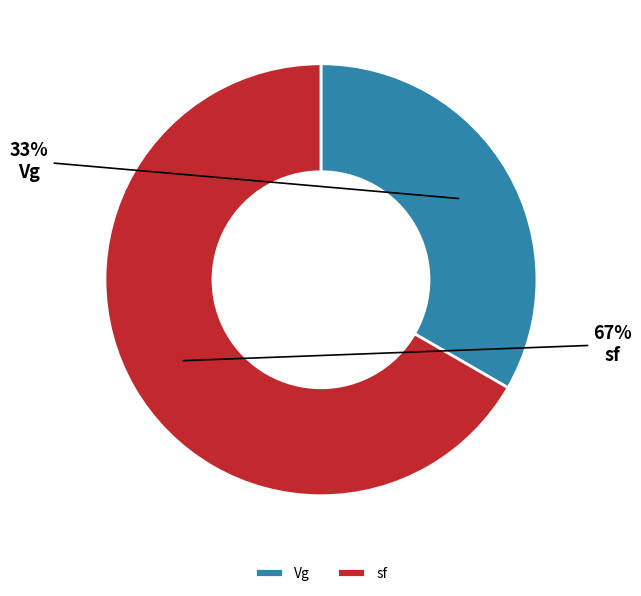

What is the largest slice in the pie chart?

sf